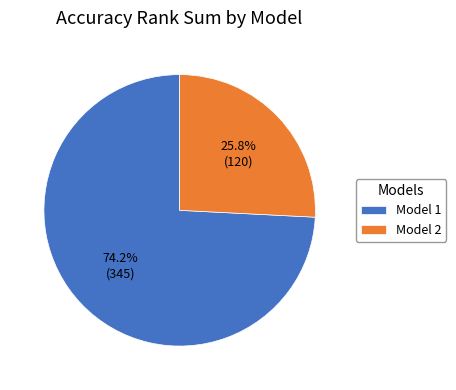

What is the largest slice in the pie chart?

Model 1